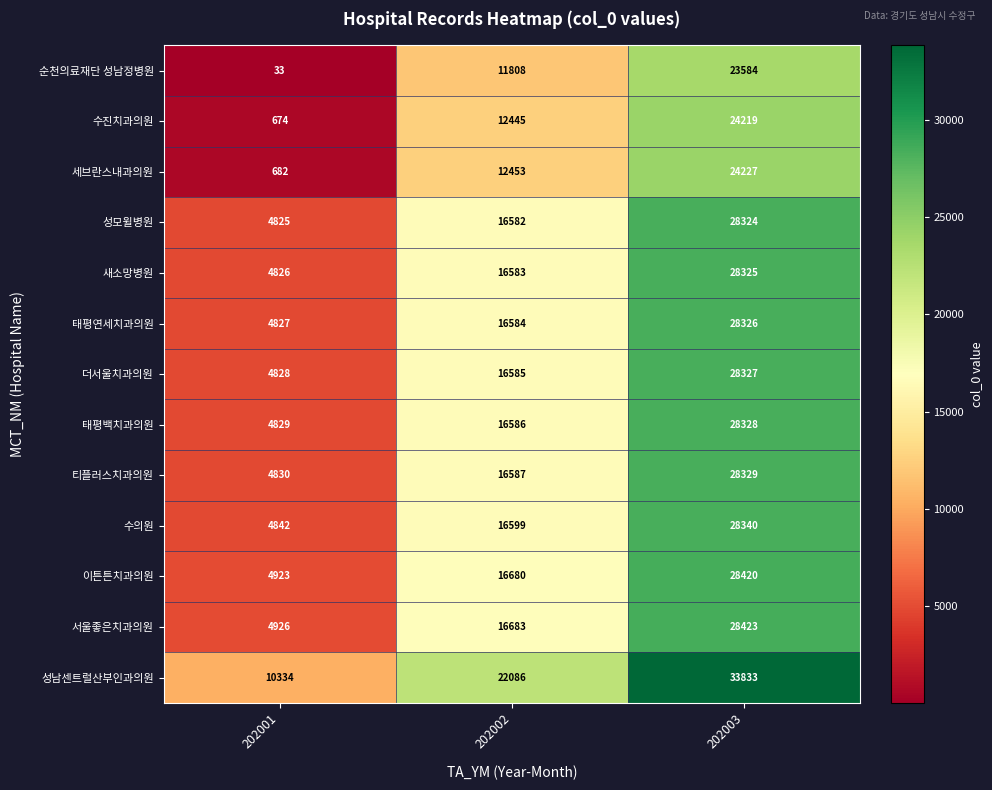

Read the 세브란스내과의원 value at 202001.

682